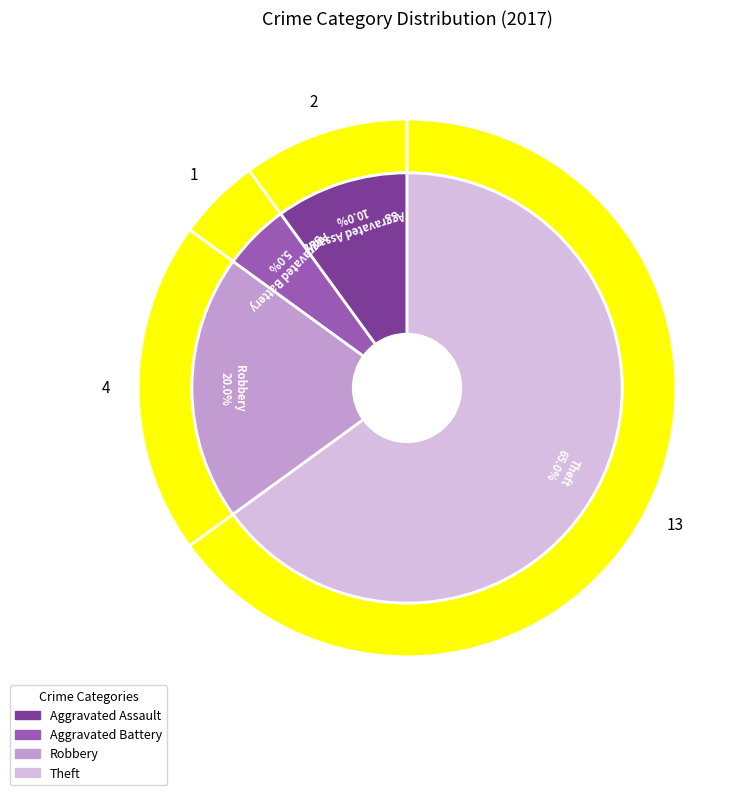

To the nearest percent, what portion does Aggravated Assault represent?

10%